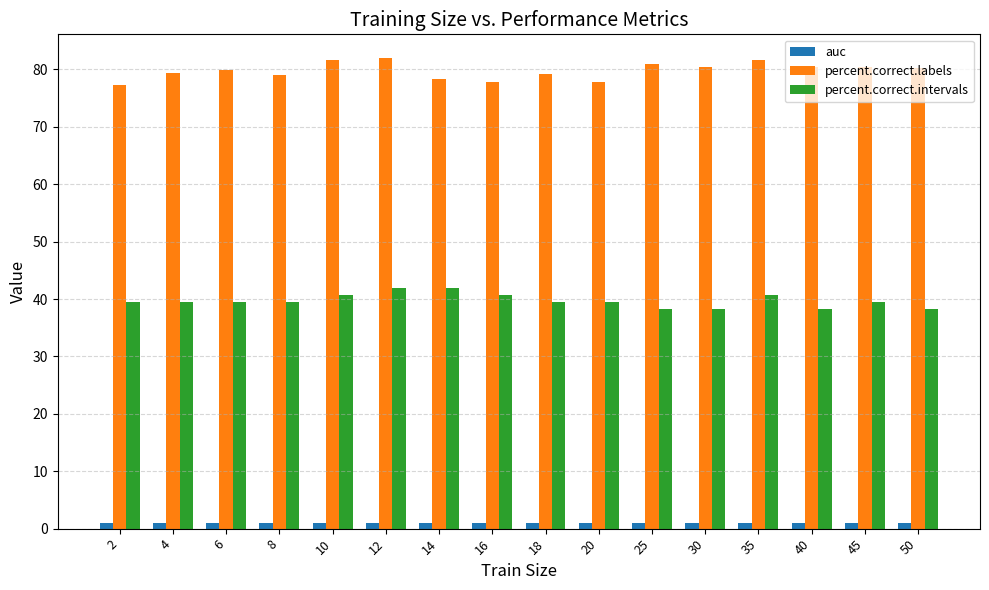

How many series are shown in this chart?

3